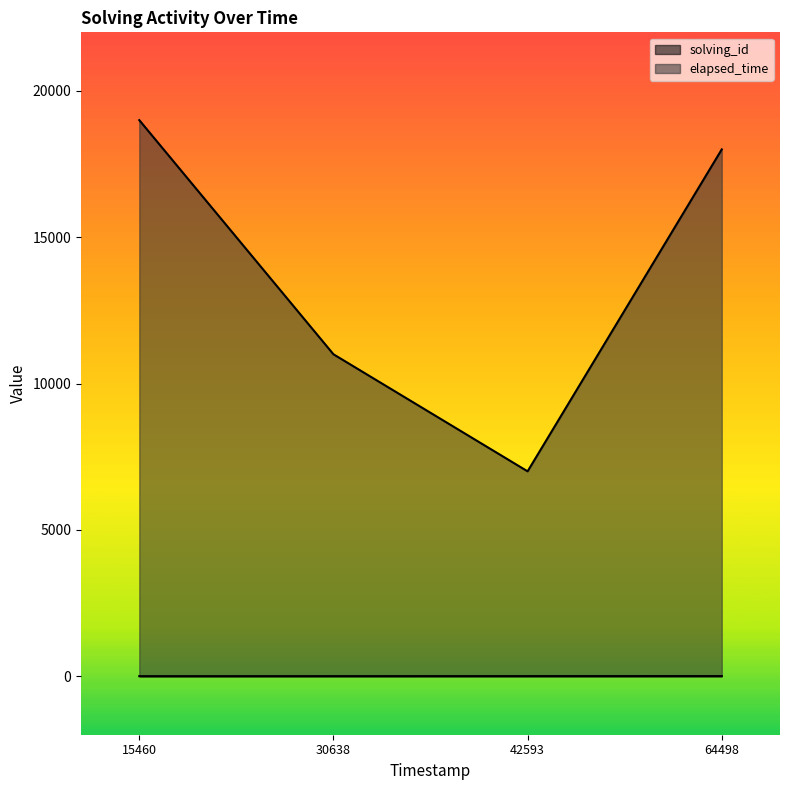

What is the difference between the second highest and minimum values in the elapsed_time series?

11000